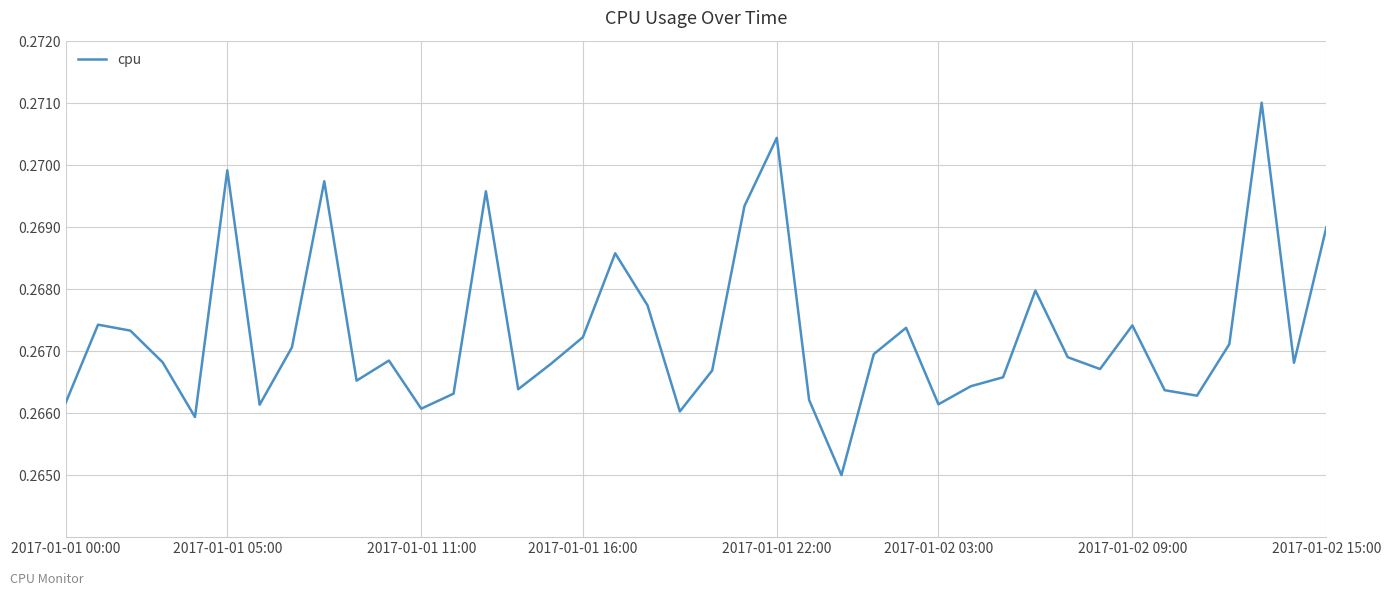

Reading left to right, extract all data points from this chart.

0.3	0.3	0.3	0.3	0.3	0.3	0.3	0.3	0.3	0.3	0.3	0.3	0.3	0.3	0.3	0.3	0.3	0.3	0.3	0.3	0.3	0.3	0.3	0.3	0.3	0.3	0.3	0.3	0.3	0.3	0.3	0.3	0.3	0.3	0.3	0.3	0.3	0.3	0.3	0.3